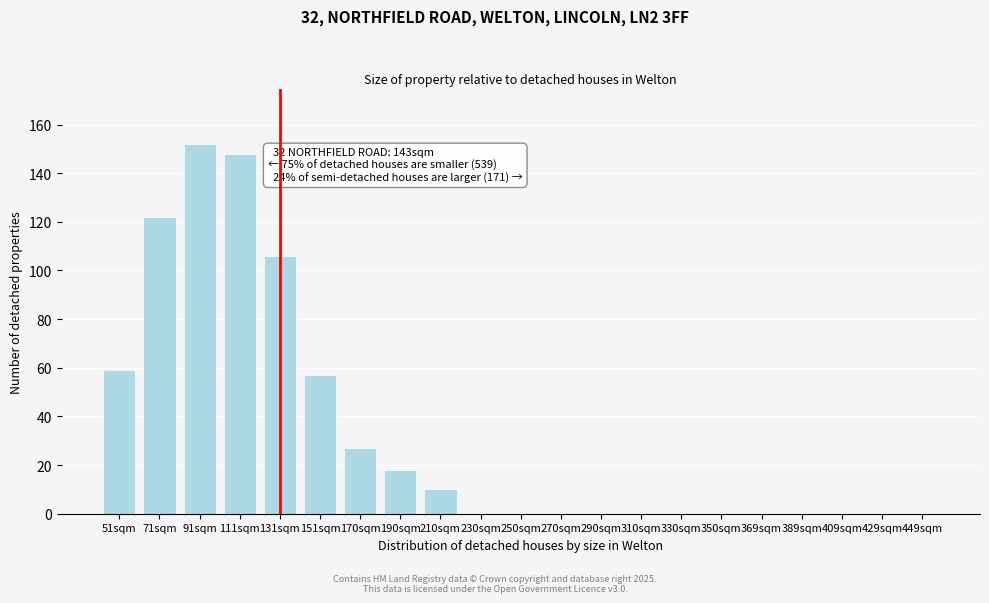

Reading left to right, transcribe all the data shown in this chart.

51sqm=59	71sqm=122	91sqm=152	111sqm=148	131sqm=106	151sqm=57	170sqm=27	190sqm=18	210sqm=10	230sqm=0	250sqm=0	270sqm=0	290sqm=0	310sqm=0	330sqm=0	350sqm=0	369sqm=0	389sqm=0	409sqm=0	429sqm=0	449sqm=0